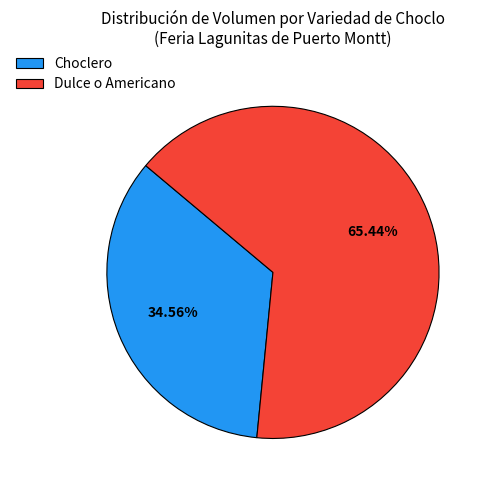

To the nearest percent, what is the difference between the largest and smallest slice percentages?

31%